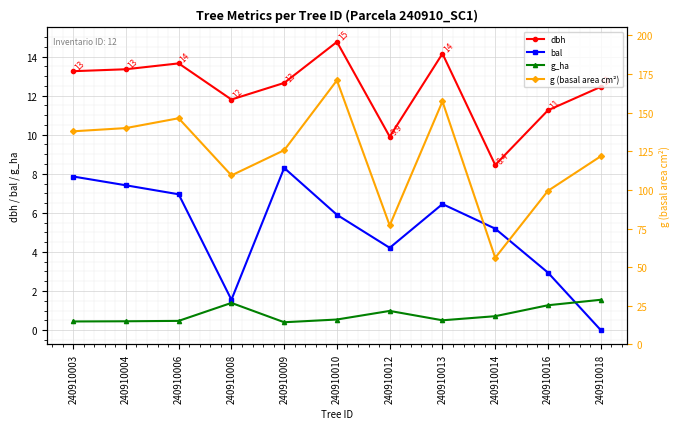

What is the spread (max minus min) of values at 240910004?

139.5